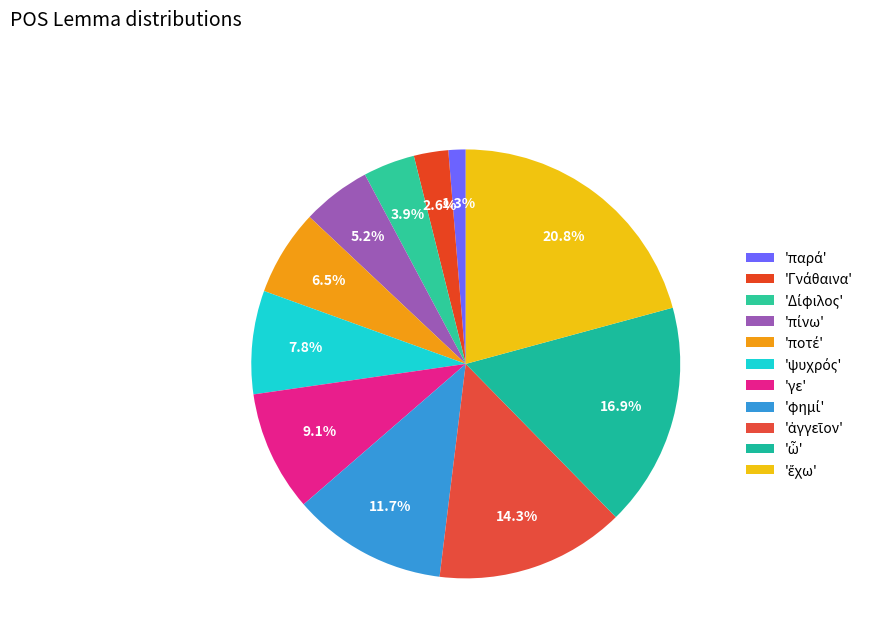

How many segments does this pie chart have?

11